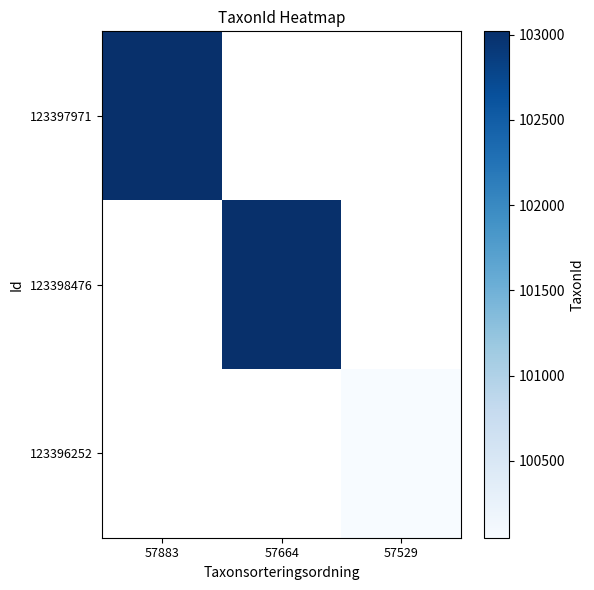

List the series in order of their peak value, highest first.

123397971, 123398476, 123396252